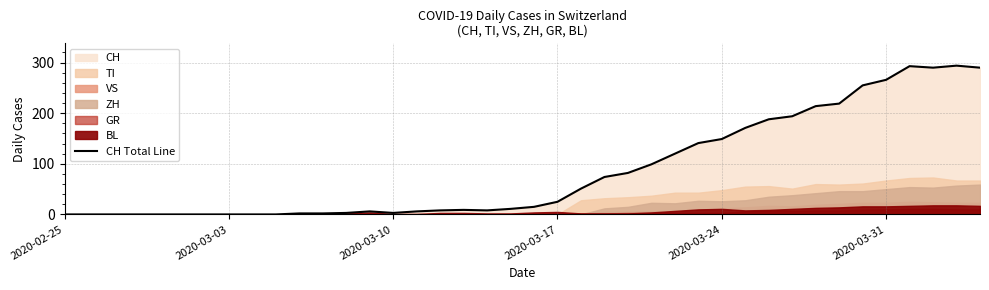

True or false: CH Total Line has a value of 44 at 2020-03-17.

False